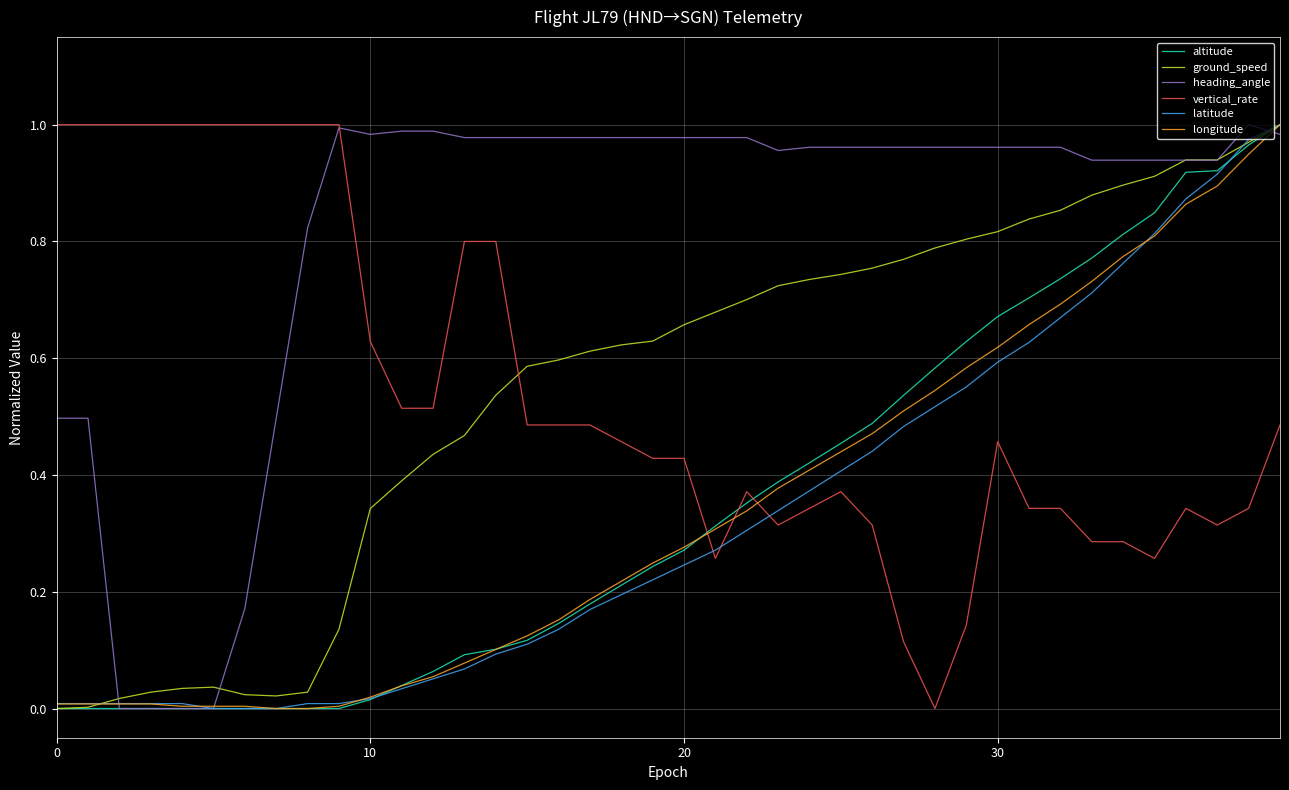

True or false: ground_speed and vertical_rate cross at least once.

True